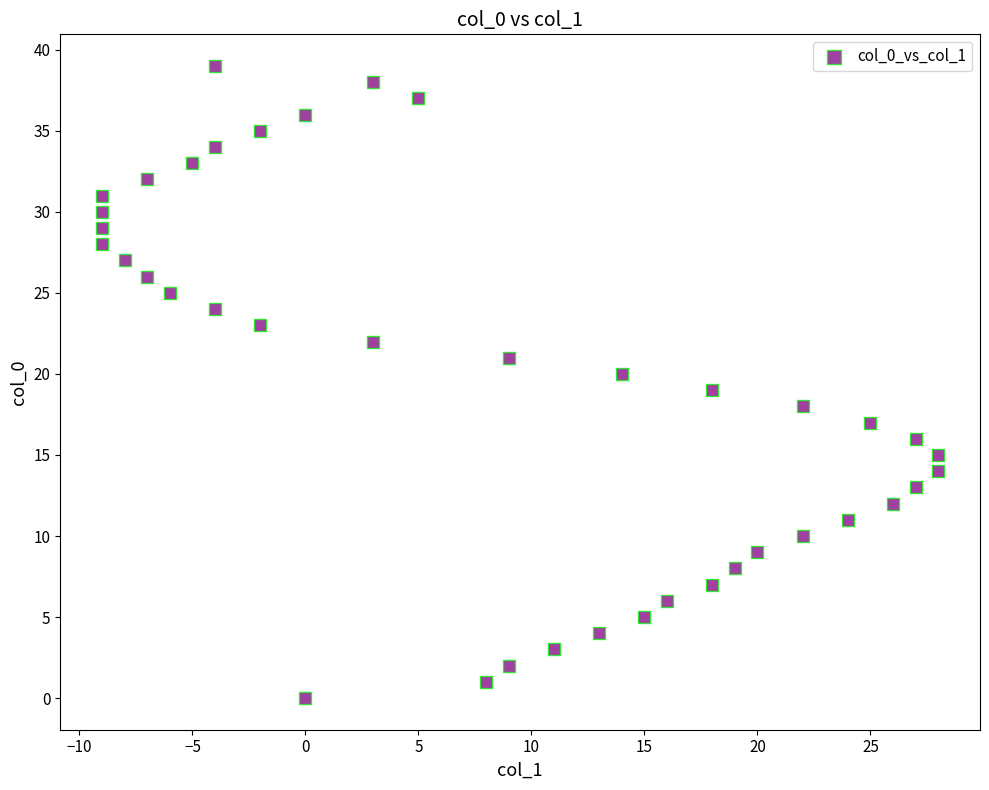

What is the range of Y values (max minus min)?

39